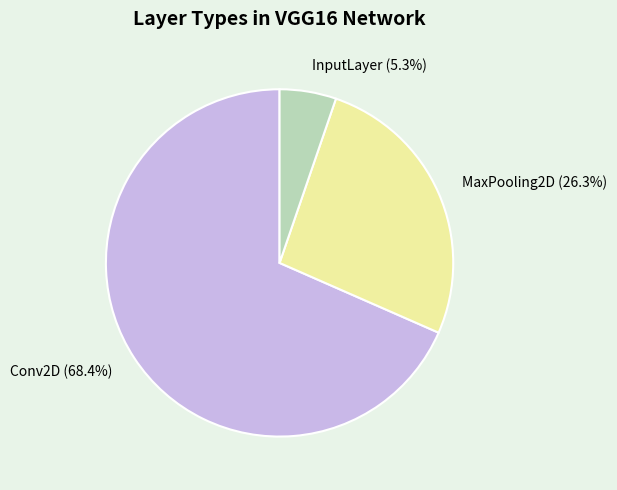

True or false: MaxPooling2D accounts for 37% of the total.

False